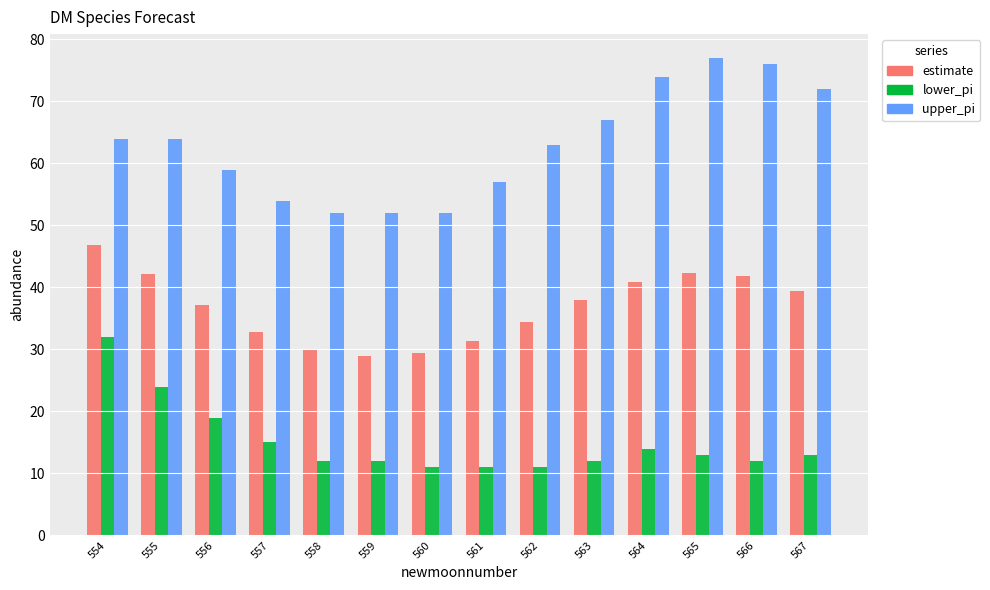

What is the sum of the upper_pi values at 562 and 555?

127.0